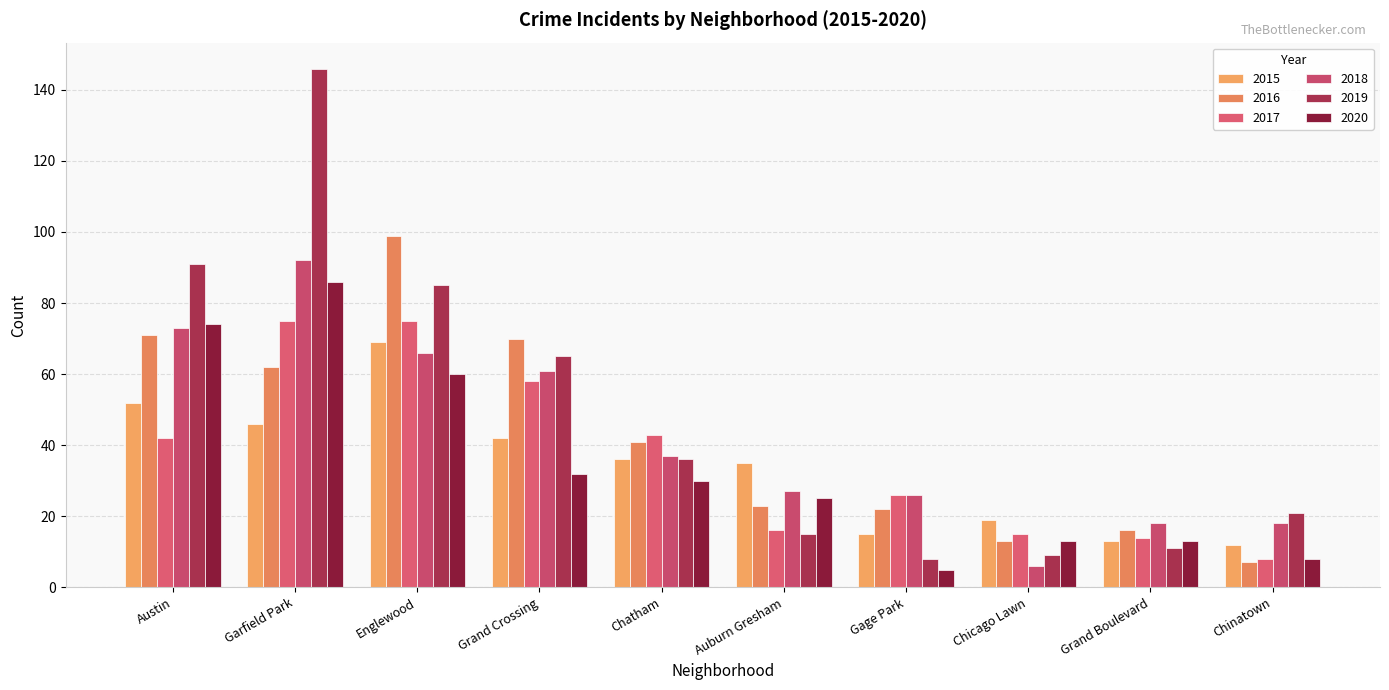

Is the value of 2015 at Grand Crossing greater than the value of 2017 at Gage Park?

Yes